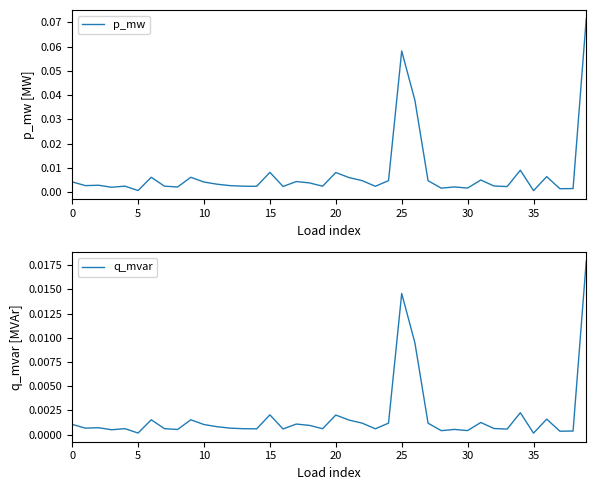

True or false: q_mvar and p_mw cross at least once.

False